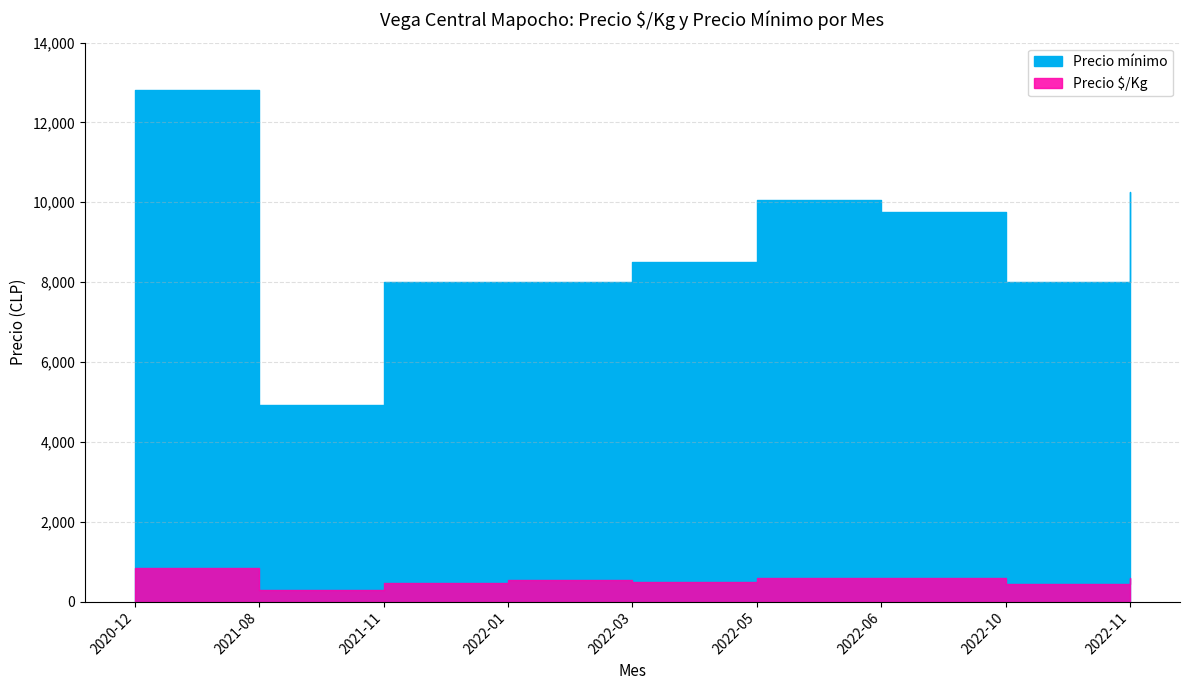

Between 2022-05 and 2020-12, which is larger?

2020-12